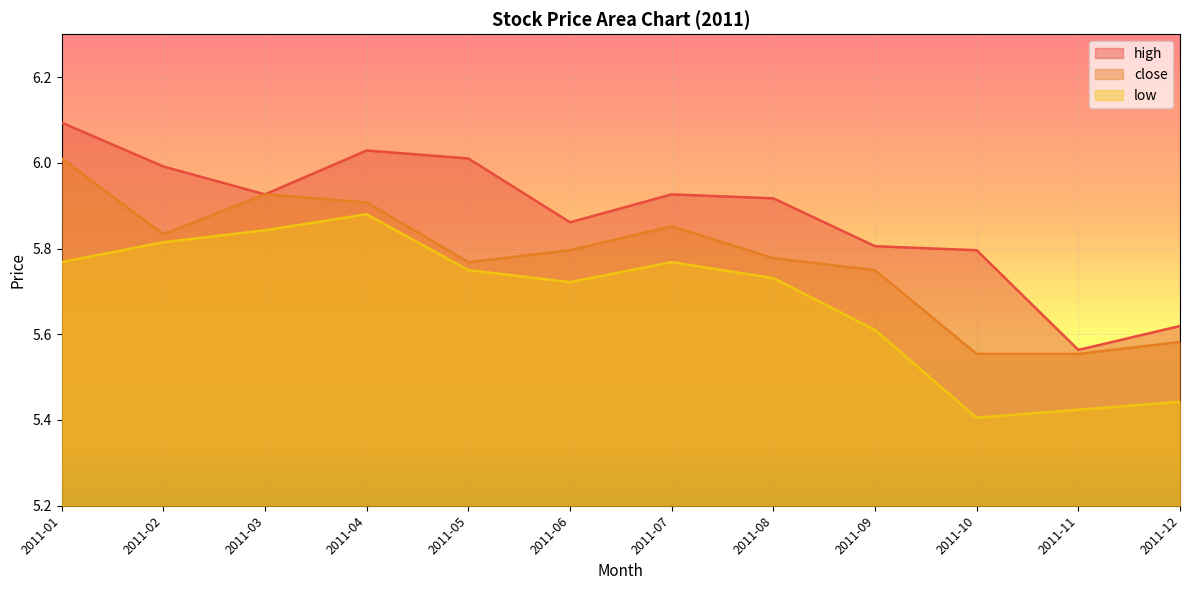

What is the value of the high point at the 1st from the left?

6.1